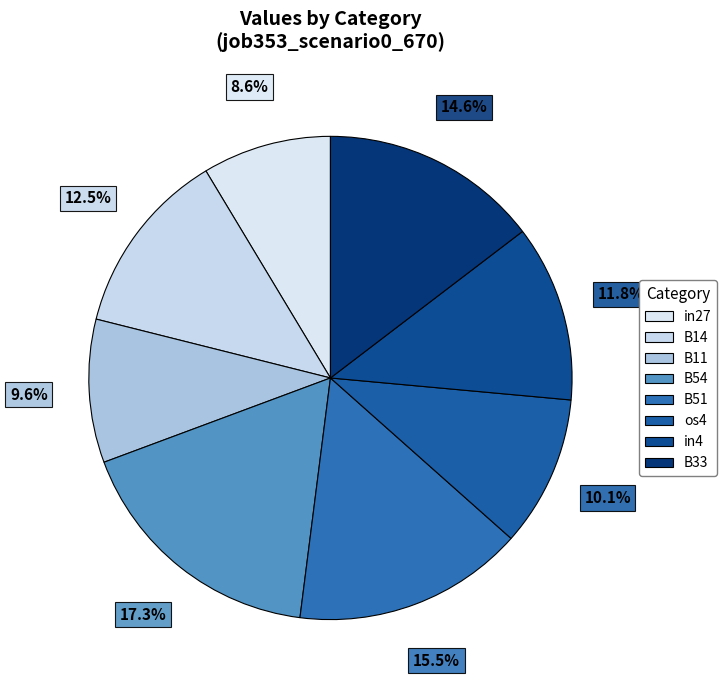

To the nearest percent, what is the difference between the largest and smallest slice percentages?

9%